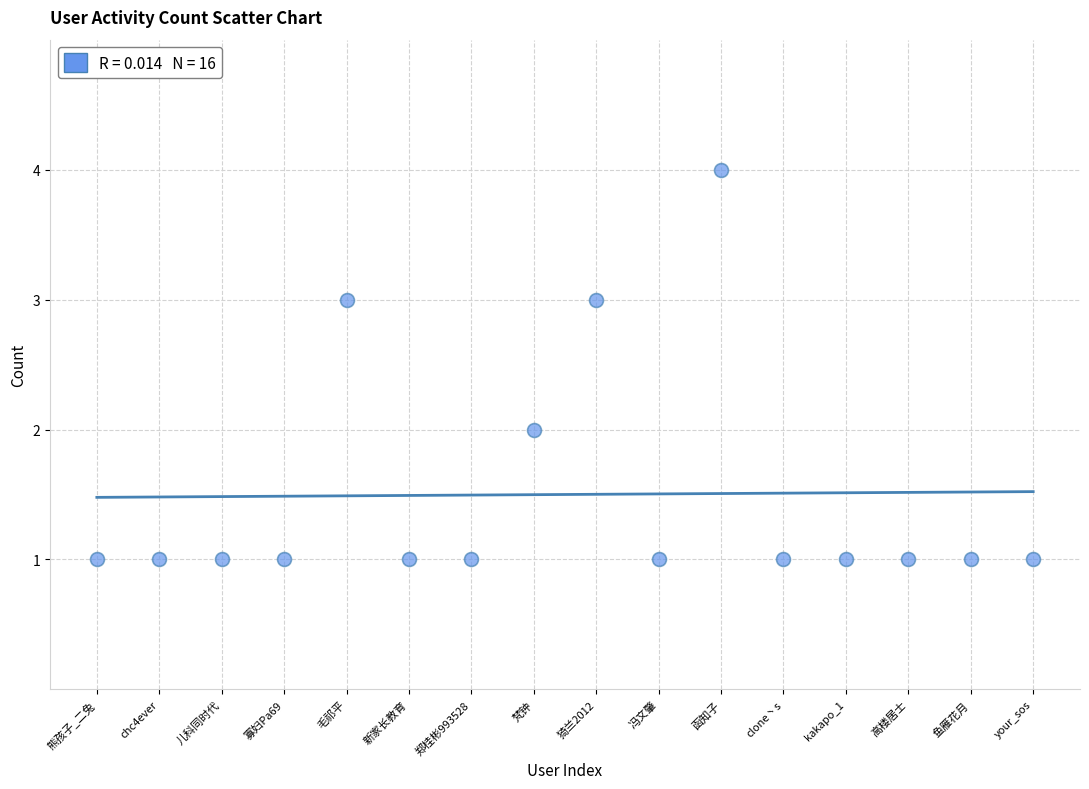

What is the range of Y values (max minus min)?

3